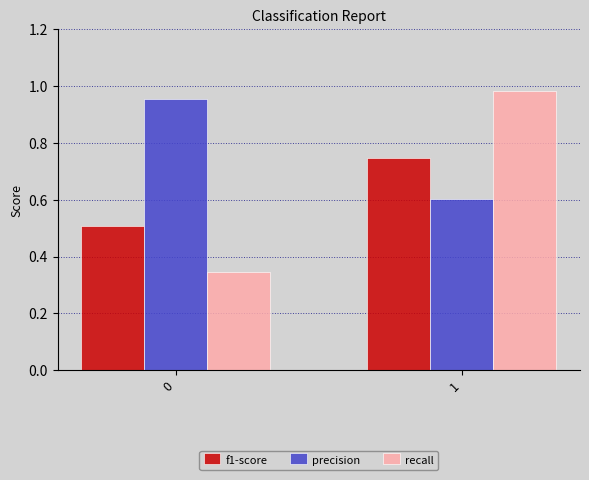

True or false: recall has a value of 1.7 at 1.

False